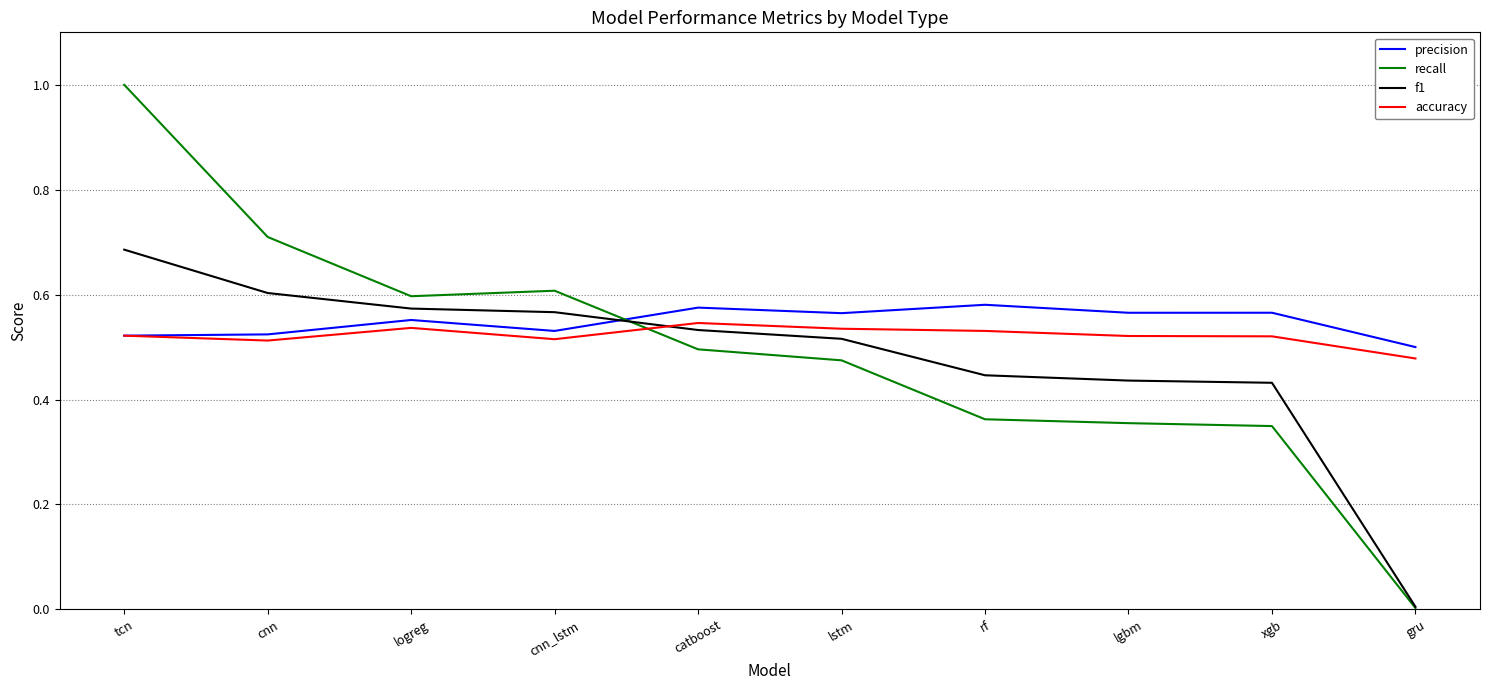

What position from the left is xgb?

9